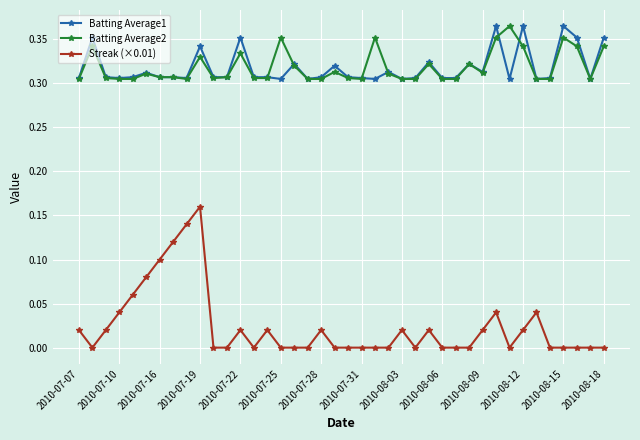

True or false: Batting Average2 and Streak (×0.01) cross at least once.

False